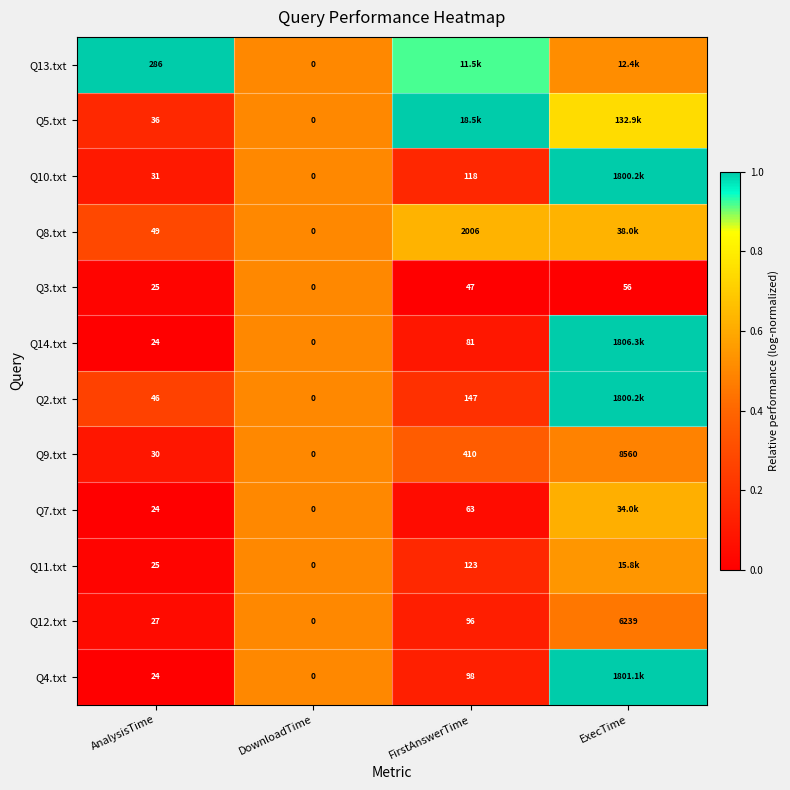

At how many categories does at least one series exceed 0?

4